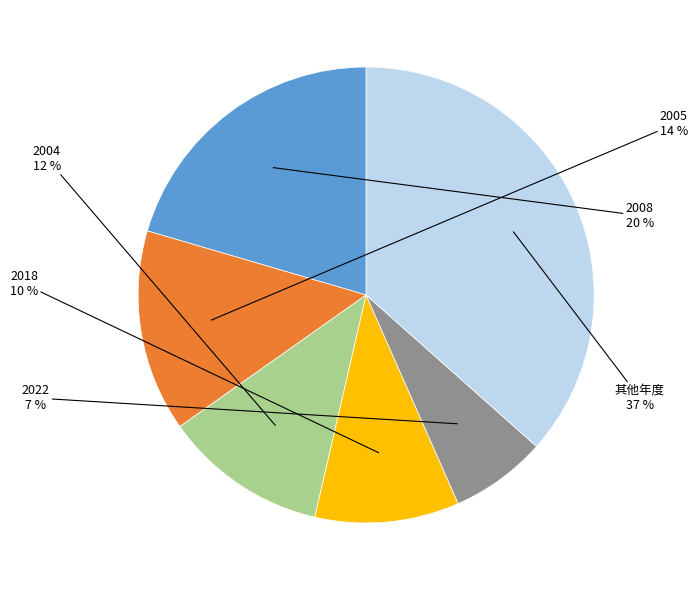

What is the largest slice in the pie chart?

其他年度